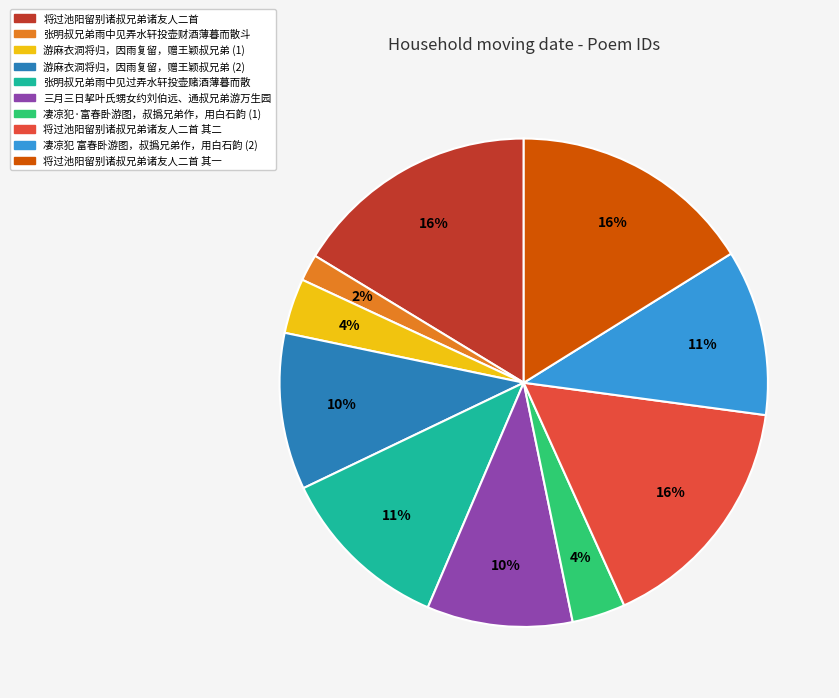

To the nearest percent, what portion does 将过池阳留别诸叔兄弟诸友人二首 其二 represent?

16%